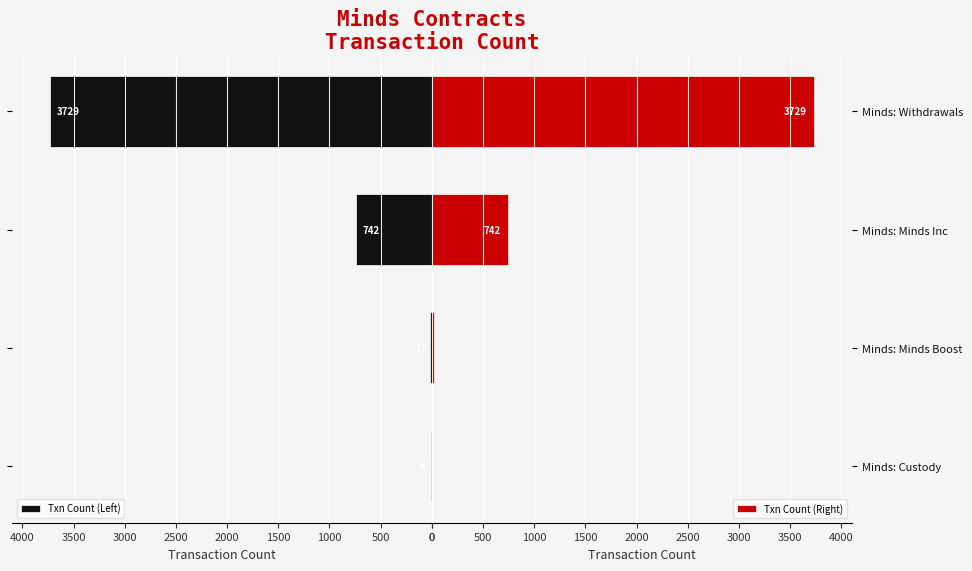

Is it true that Txn Count (Right) equals 6695 at Minds: Withdrawals?

False